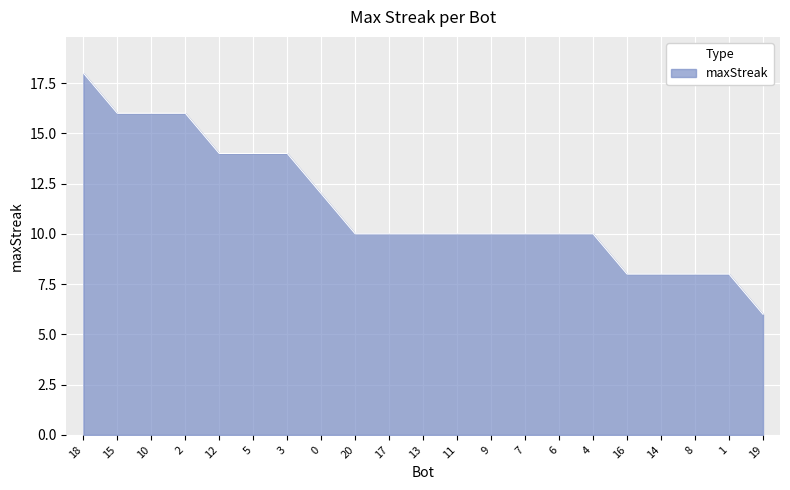

What position from the left is 13?

11